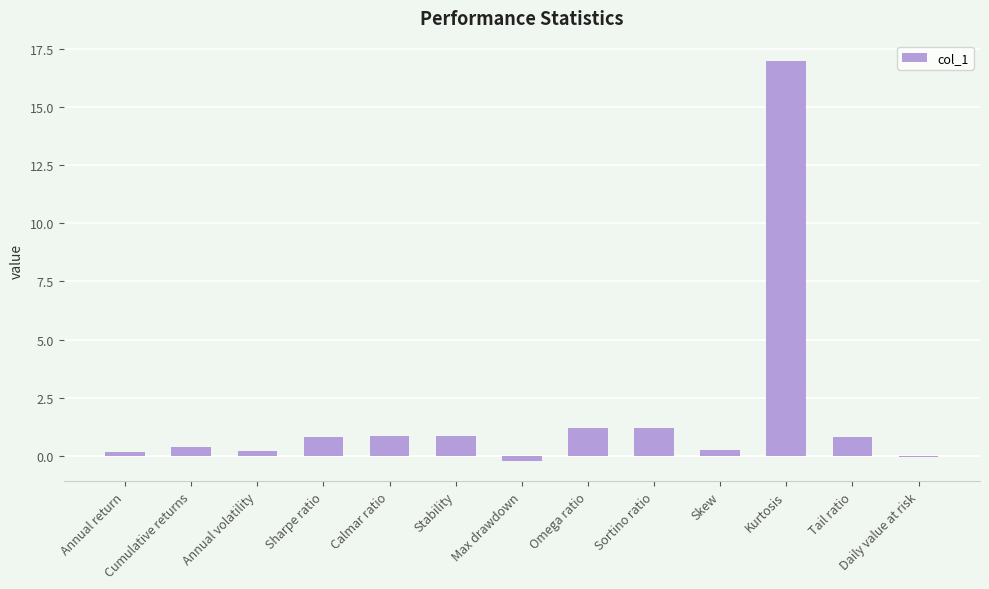

What is the greatest value displayed?

17.0